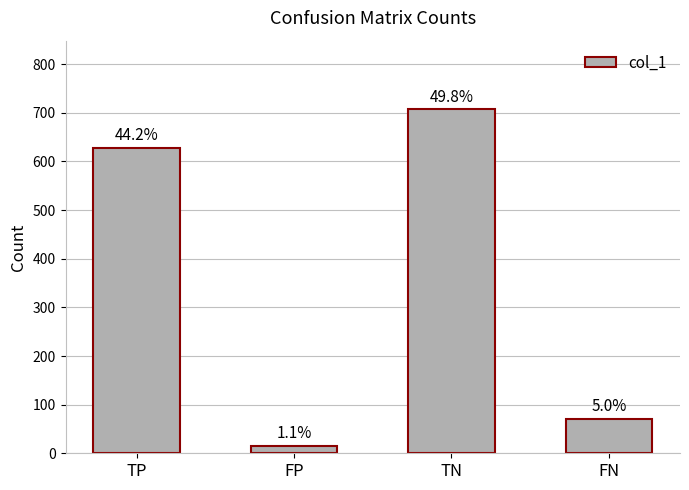

Is it true that the value at FP is 15?

True